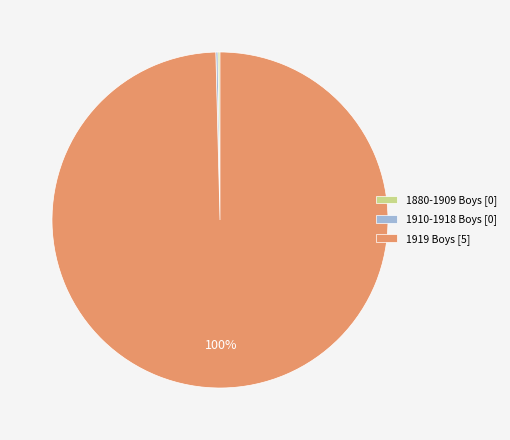

Which slice is the largest?

1919 Boys [5]